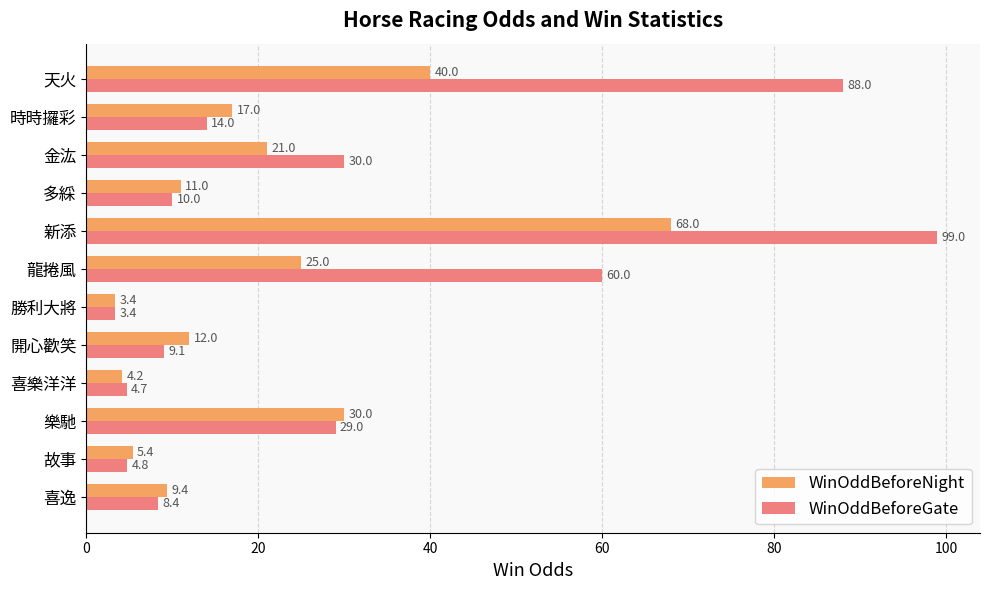

What is the sum of all WinOddBeforeGate values?

360.4